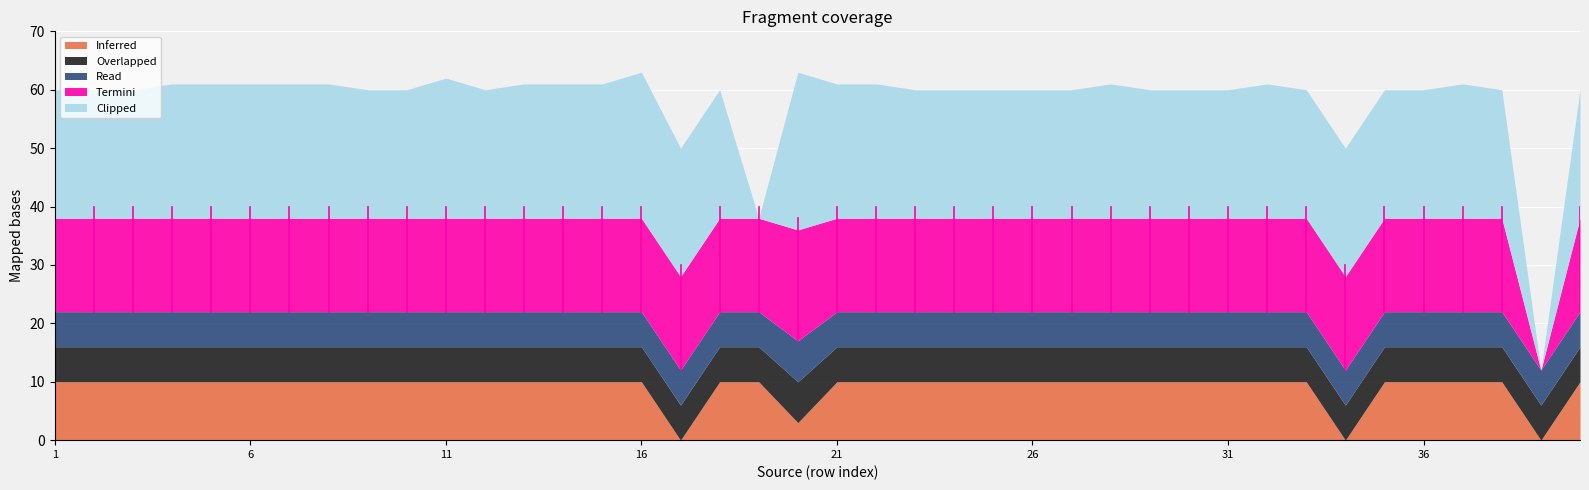

True or false: Change_dollar has a value of 13 at 36.

False